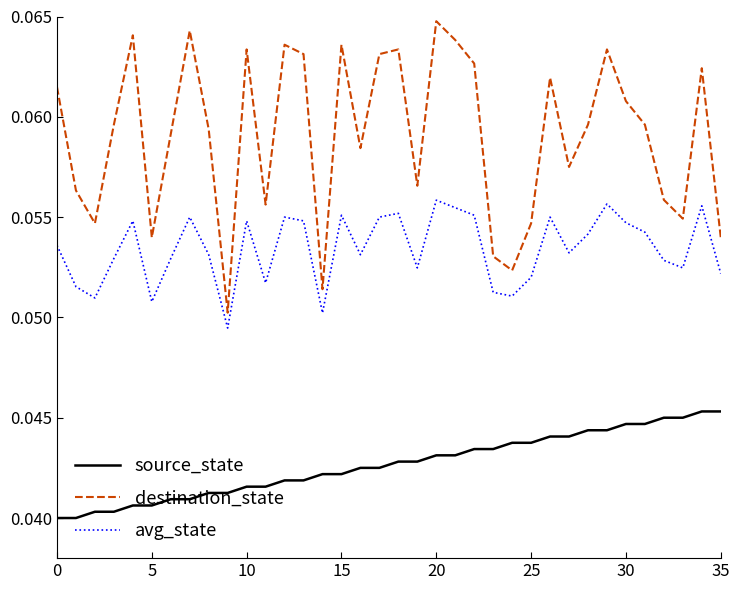

Which series has the widest spread of values?

destination_state